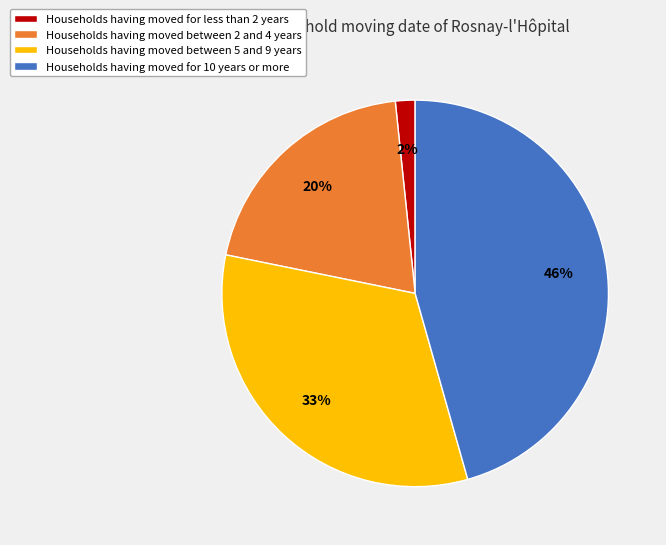

Which has a higher value, Households having moved for 10 years or more or Households having moved between 2 and 4 years?

Households having moved for 10 years or more